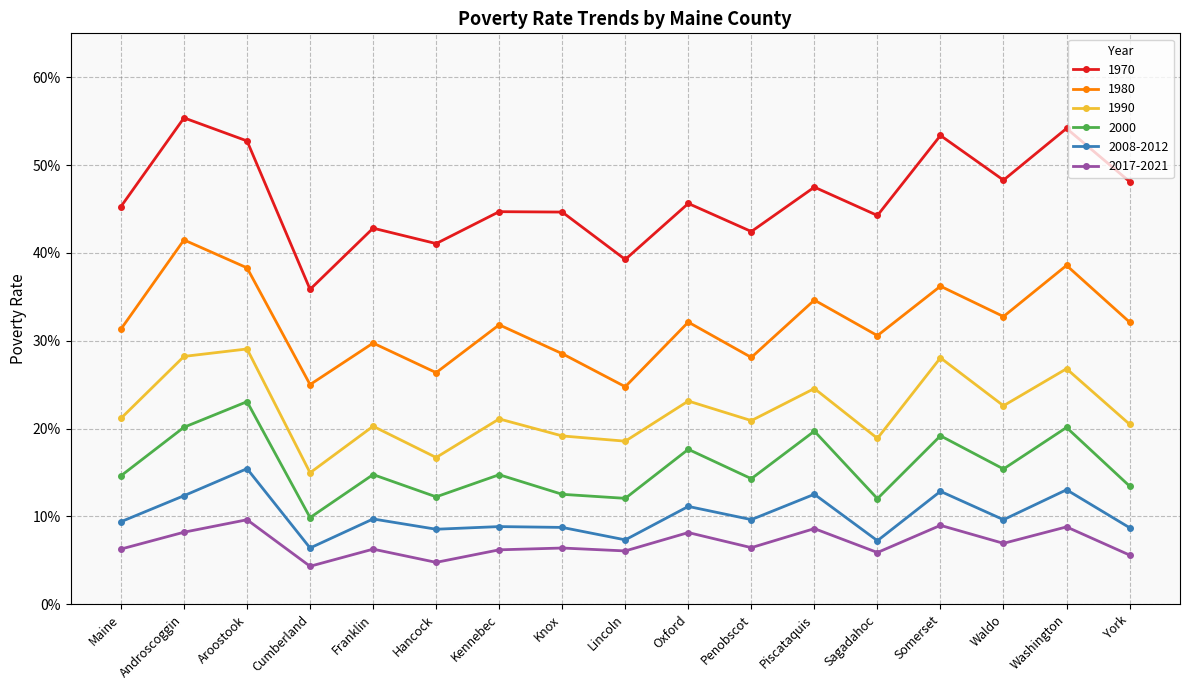

Does the chart have visible grid lines?

Yes